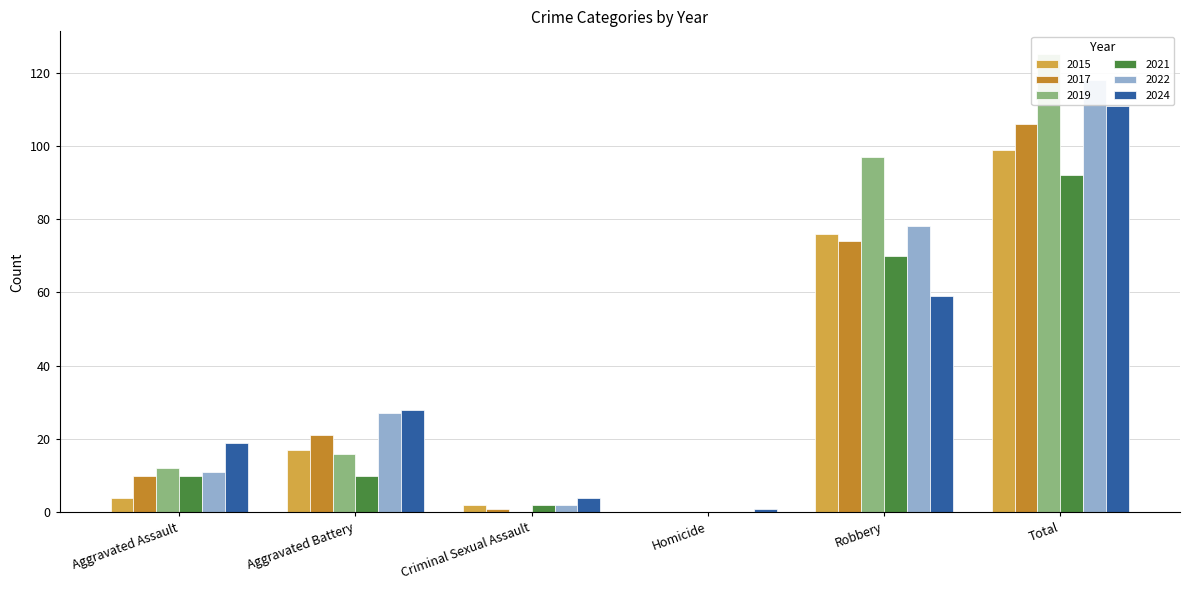

Which has a higher value, Criminal Sexual Assault or Aggravated Assault?

Aggravated Assault